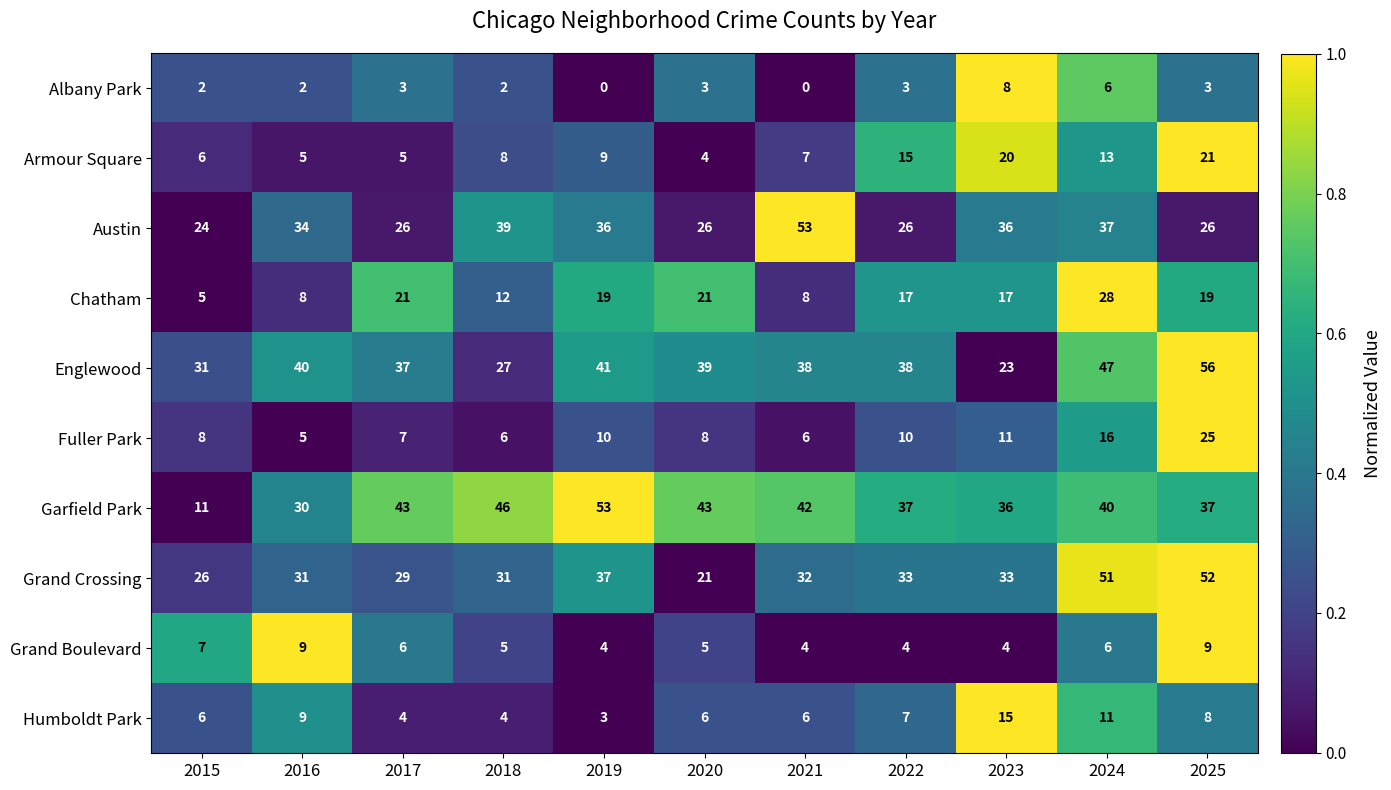

Which category has the highest value across all series?

2025